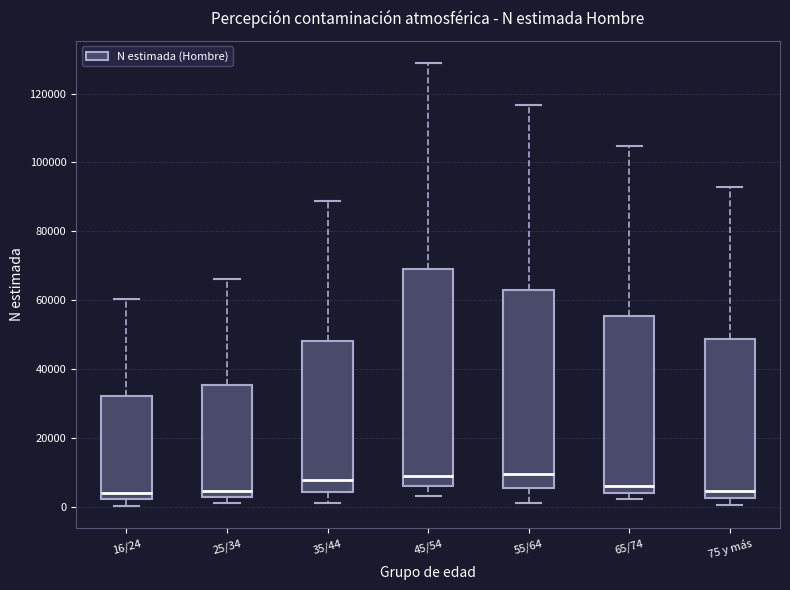

Where is the upper edge of the box for 75 y más on the y-axis? The values are not printed on the chart, so give them approximately, as read against the axis.

48000